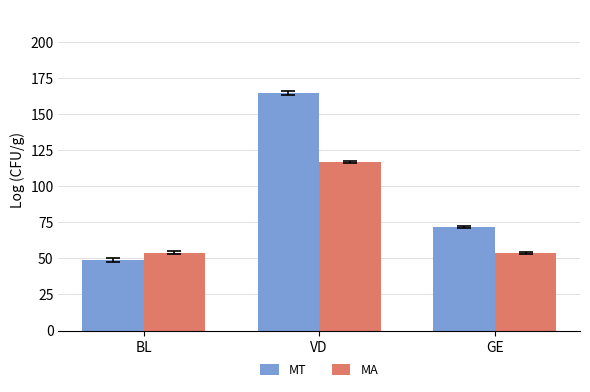

Which category has the highest value across all series?

VD